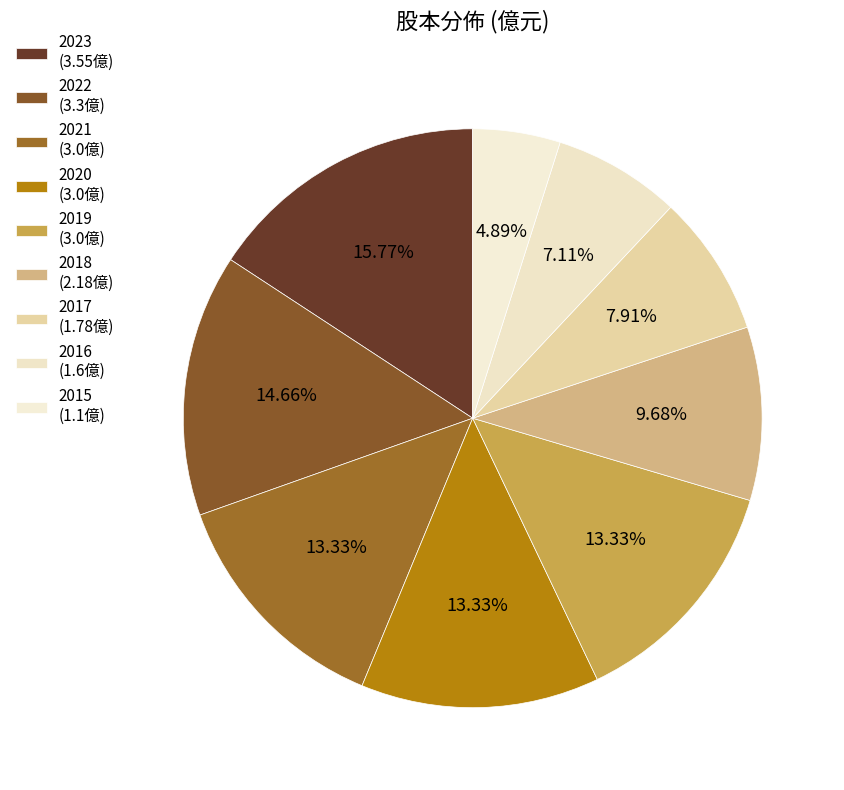

Which has a higher value, 2021 or 2019?

2021